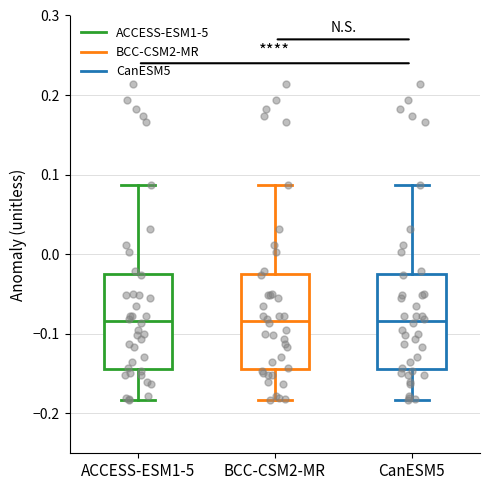

Reading left to right, transcribe this box plot: for each box, give where its median line is, the range the box spans, and where its two whiskers end, as read against the y-axis. The values are not printed on the chart, so give them approximately, as read against the axis.

ACCESS-ESM1-5: median -0.08, box -0.14 to -0.02, whiskers -0.18 to 0.09
BCC-CSM2-MR: median -0.08, box -0.14 to -0.02, whiskers -0.18 to 0.09
CanESM5: median -0.08, box -0.14 to -0.02, whiskers -0.18 to 0.09